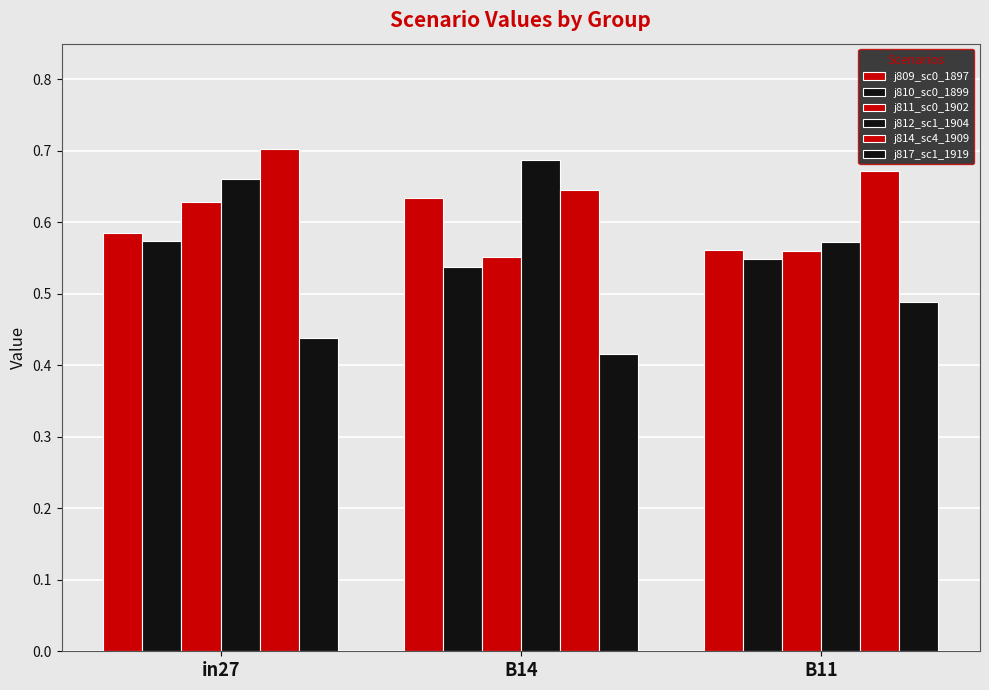

How many distinct data groups are displayed?

6